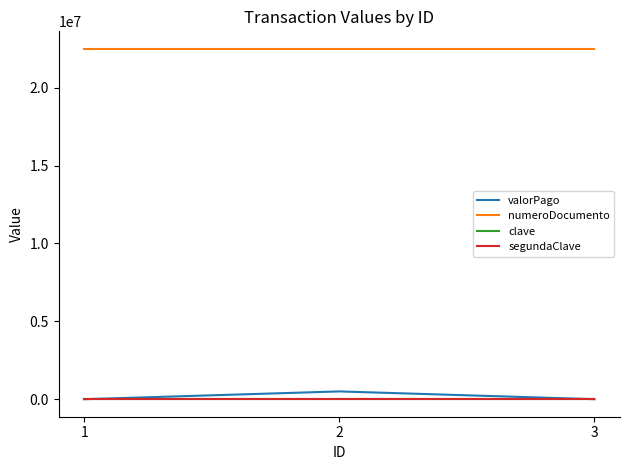

The value of numeroDocumento at 2 is 6271755. True or false?

False